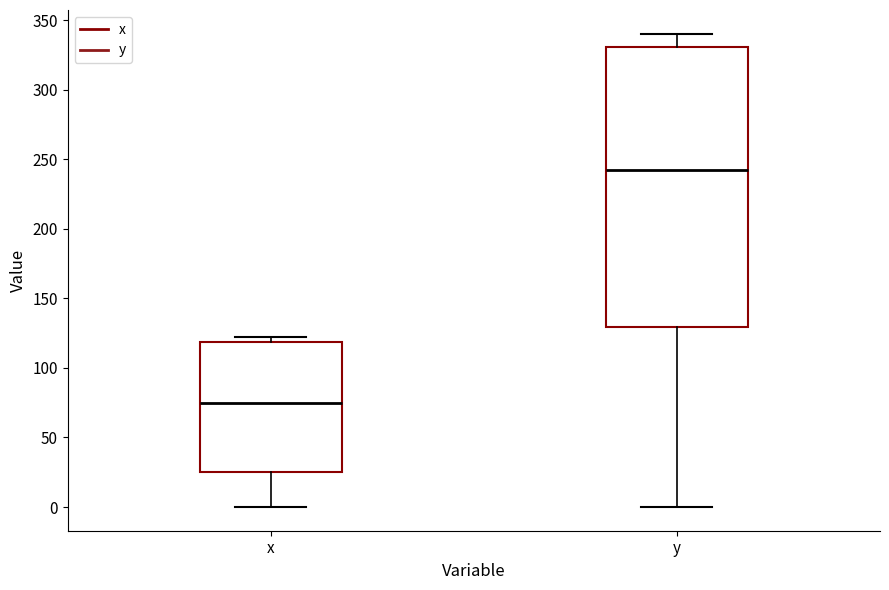

Comparing the boxes themselves (not the whiskers), which one is the tallest?

y